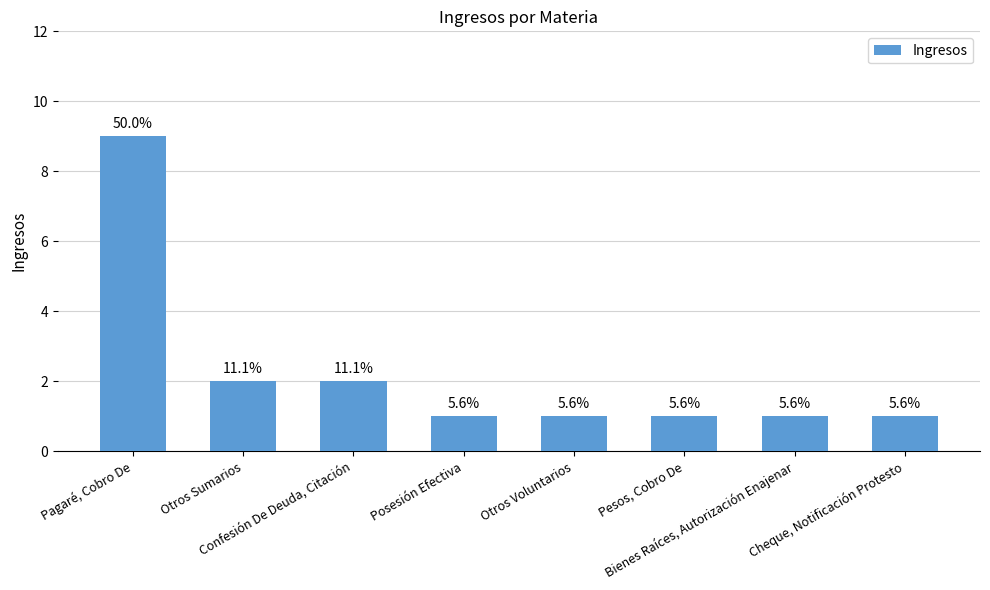

The chart shows a value of 9 at Pagaré, Cobro De. True or false?

True